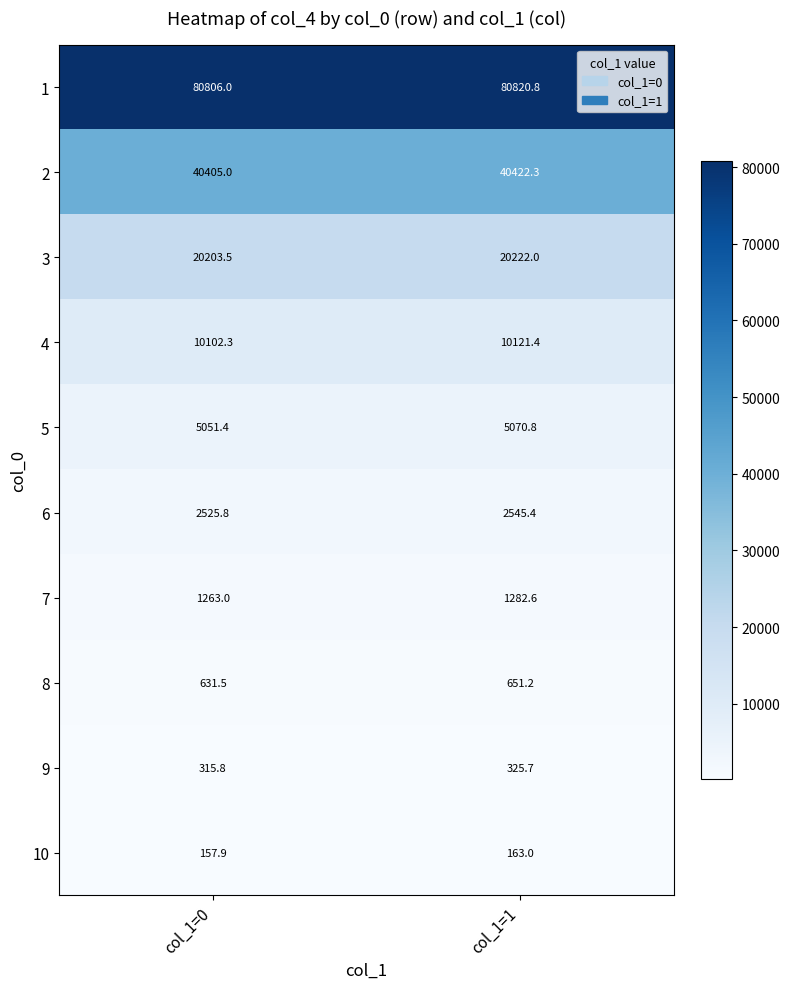

The value of 9 at col_1=1 is 325.7. True or false?

True